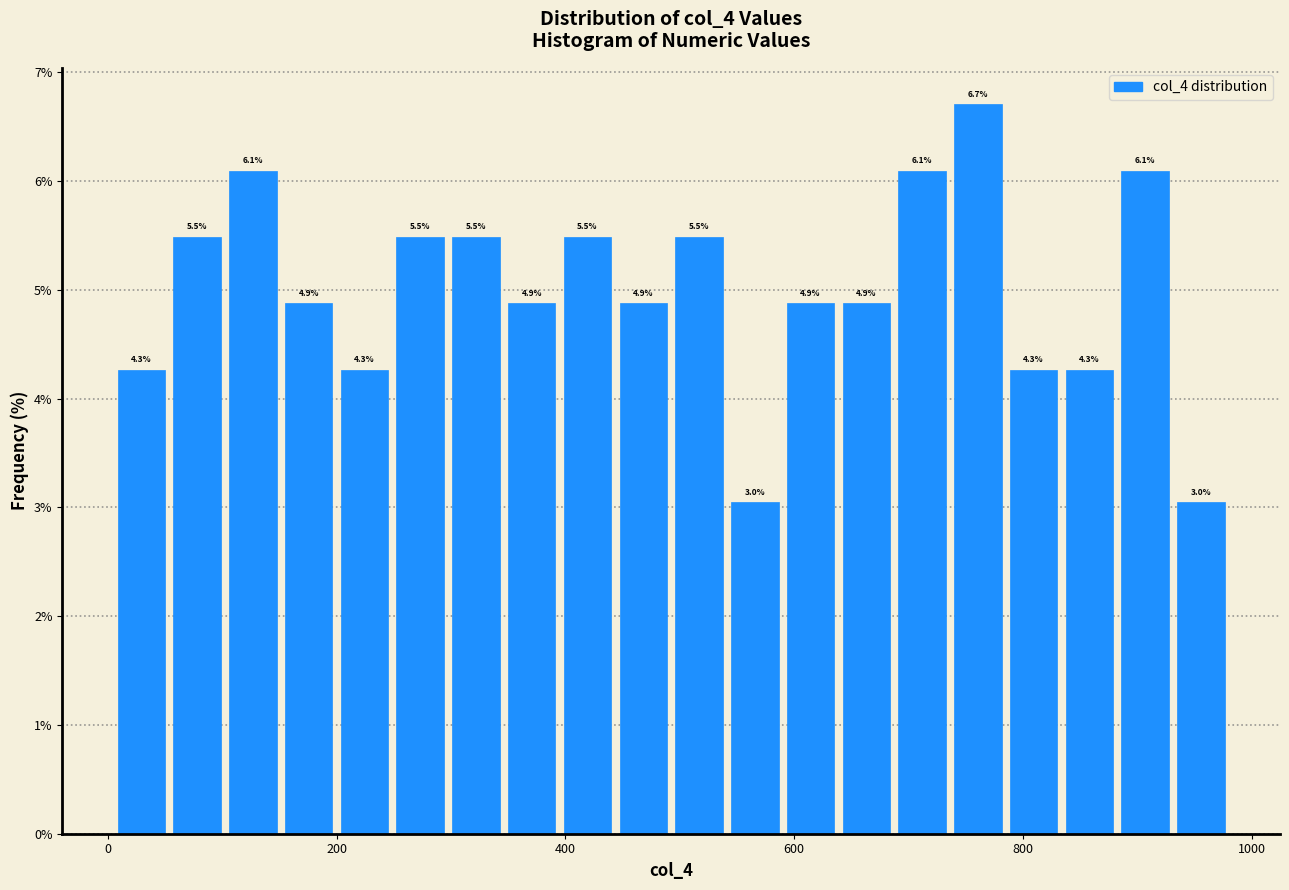

Around what value on the x-axis is the tallest bar? Give the approximate position of its centre, as read against the axis.

760